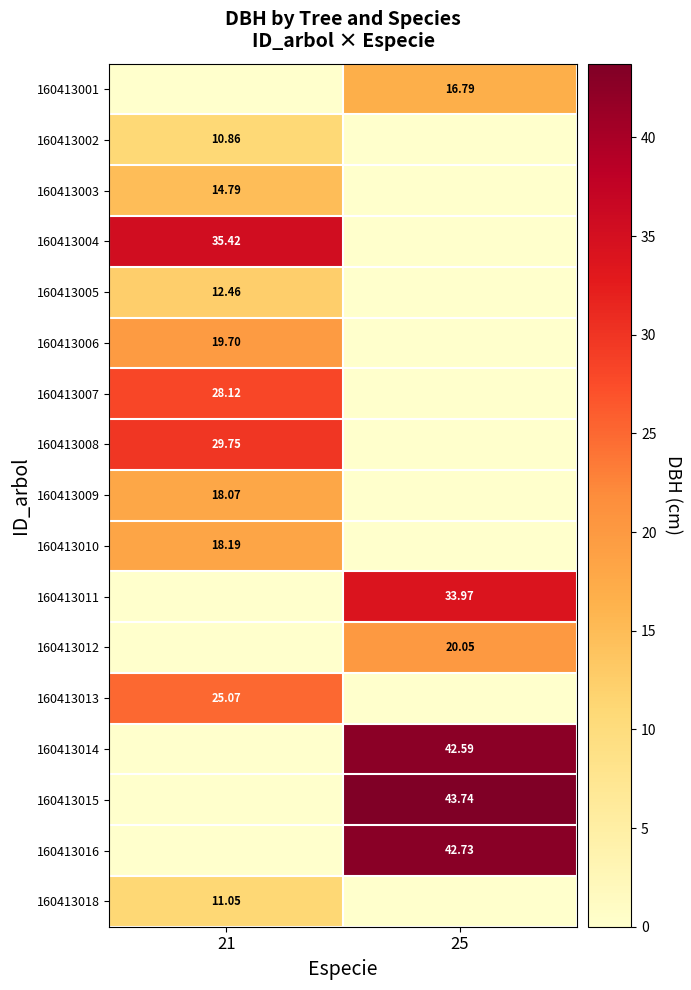

The 160413014 series shows 26.1 at 21. True or false?

False